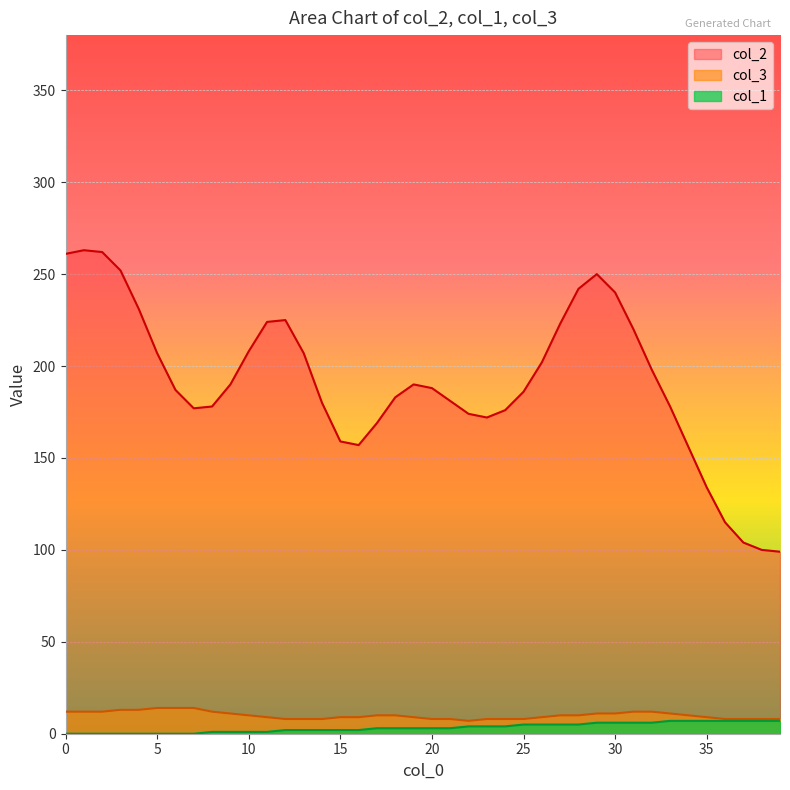

Which series has the largest total across all categories?

col_2